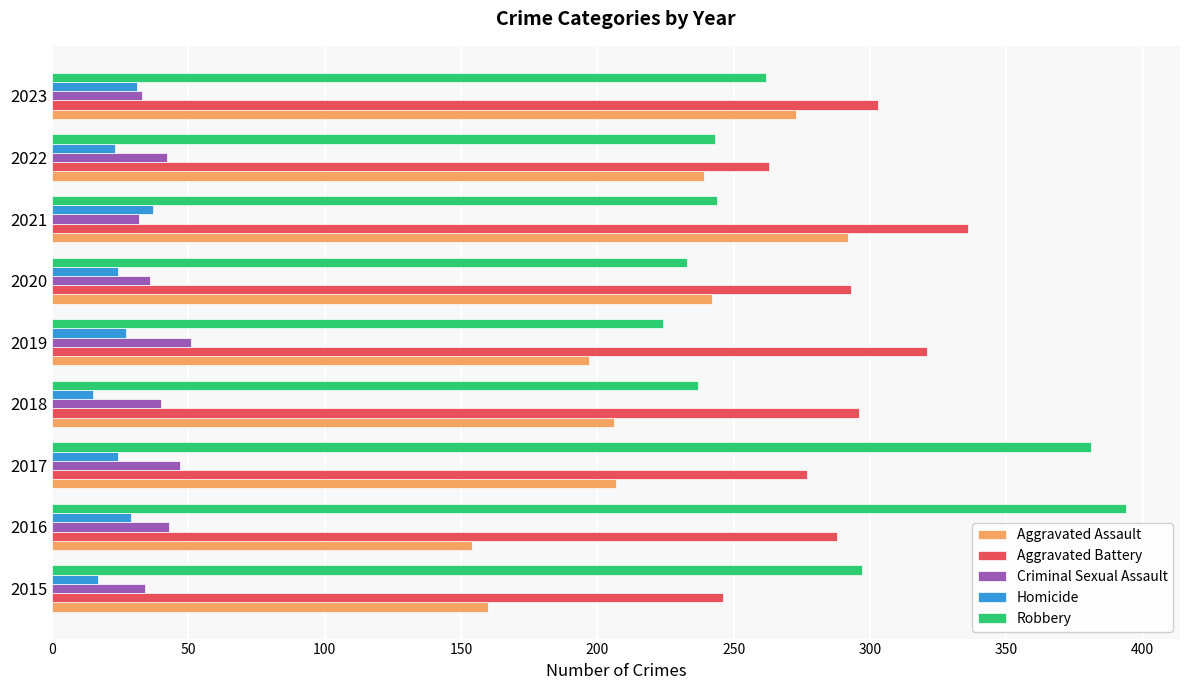

Rank the series at 2015 from lowest to highest value.

Homicide, Criminal Sexual Assault, Aggravated Assault, Aggravated Battery, Robbery